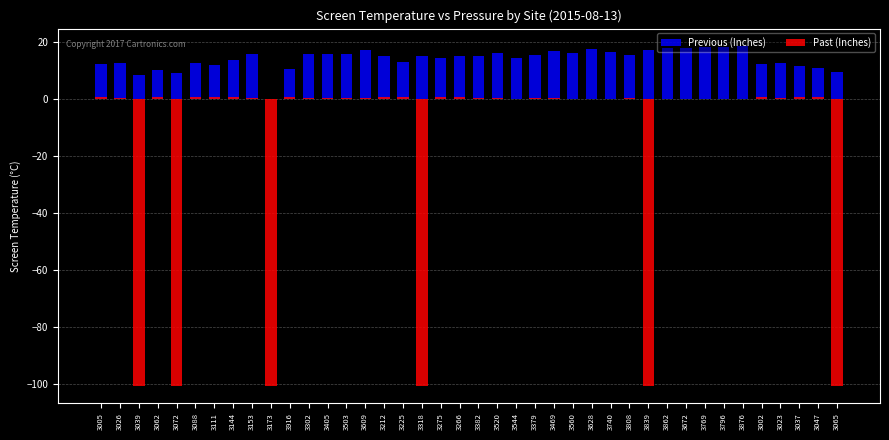

At which category is the sum across all series the highest?

3876